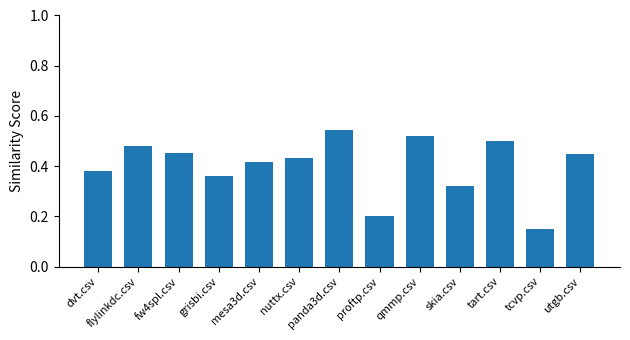

How many data points does each series have?

13